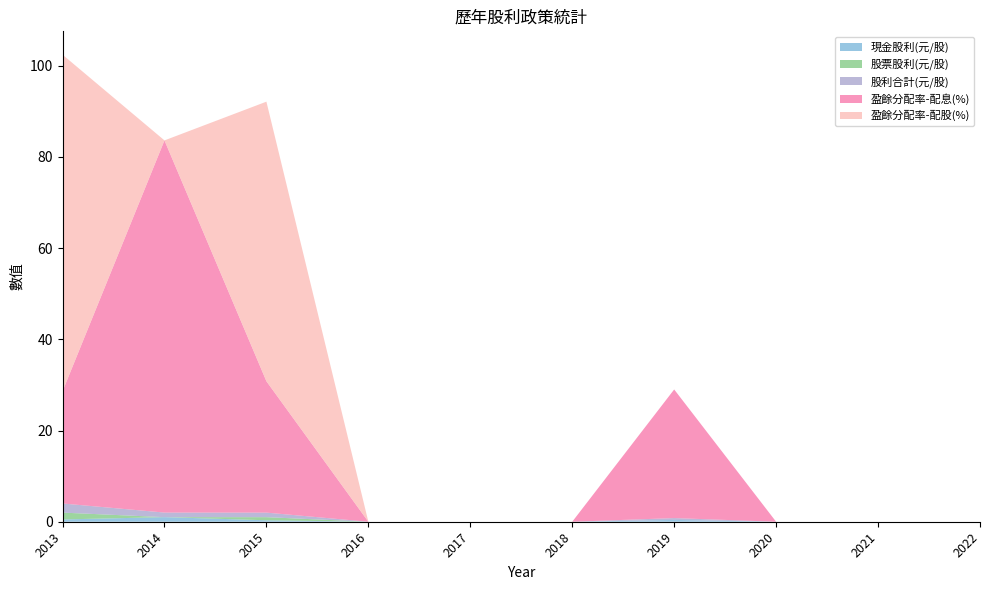

Reading left to right, extract all data points from this chart.

現金股利(元/股): 0.5	1.0	0.3	0.0	0.0	0.0	0.4	0.0	0.0	0.0
股票股利(元/股): 1.5	0.0	0.7	0.0	0.0	0.0	0.0	0.0	0.0	0.0
股利合計(元/股): 2.0	1.0	1.0	0.0	0.0	0.0	0.4	0.0	0.0	0.0
盈餘分配率-配息(%): 24.6	81.6	28.8	0.0	0.0	0.0	28.2	0.0	0.0	0.0
盈餘分配率-配股(%): 73.8	0.0	61.3	0.0	0.0	0.0	0.0	0.0	0.0	0.0